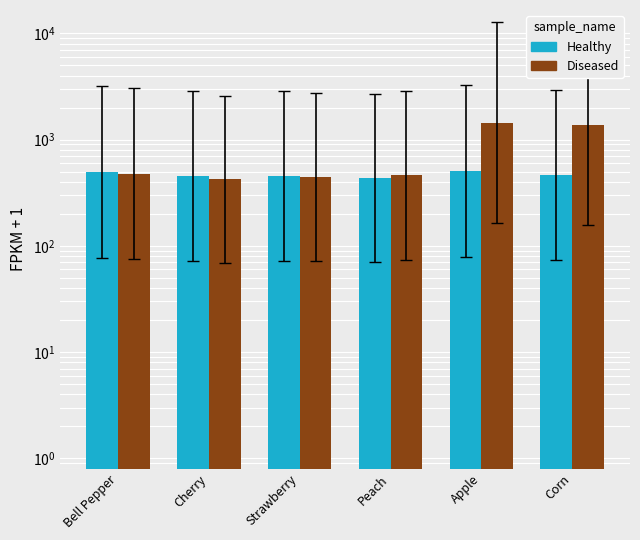

True or false: Diseased has a value of 284.0 at Peach.

False